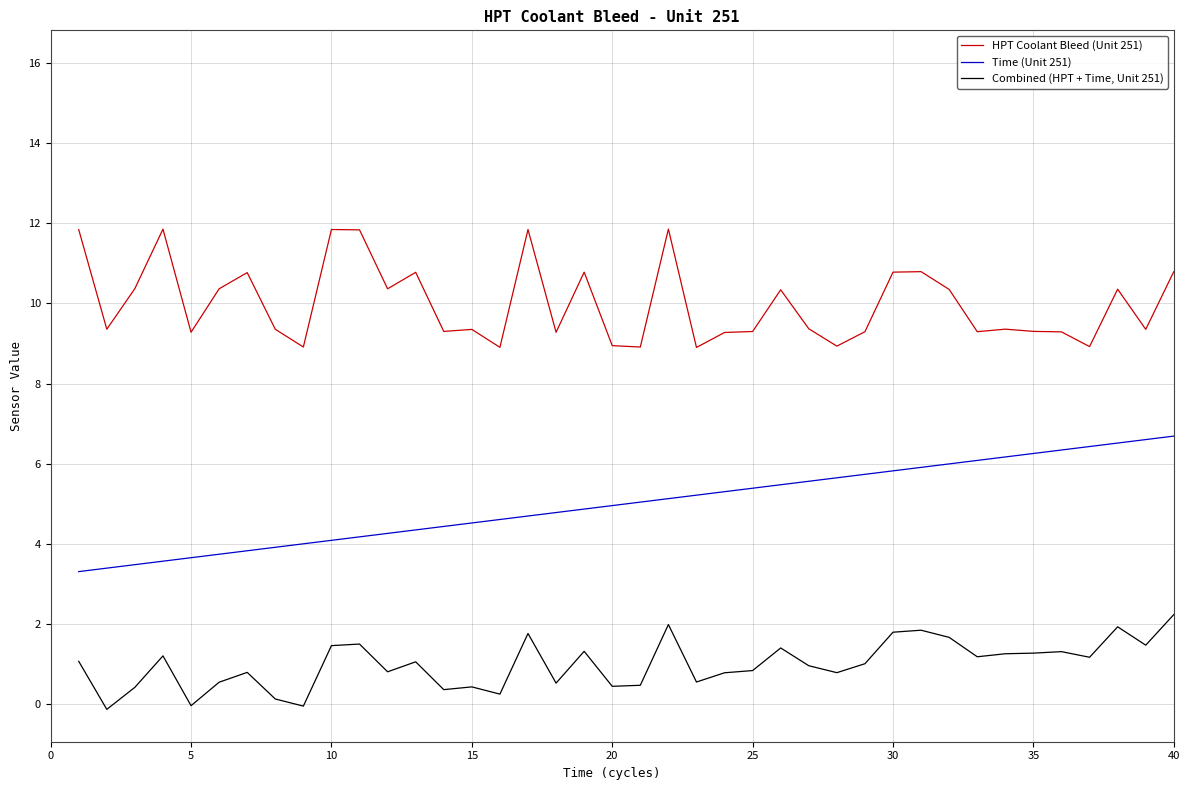

True or false: Time (Unit 251) and Combined (HPT + Time, Unit 251) intersect in this chart.

False